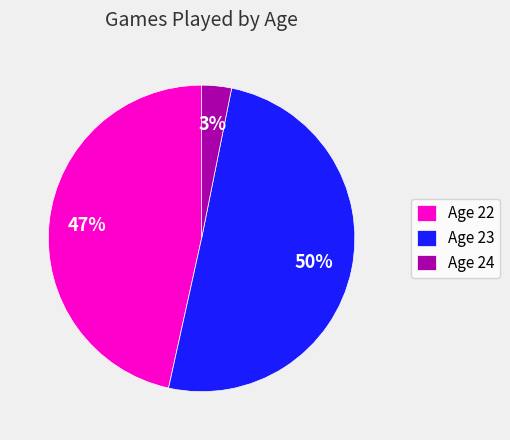

How many segments does this pie chart have?

3